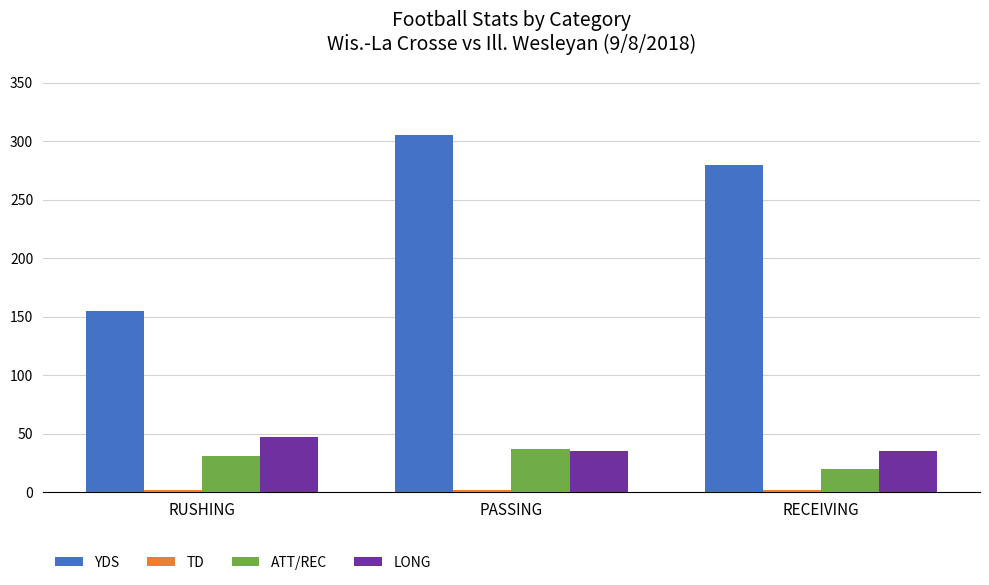

List the labels in order of YDS value, smallest first.

RUSHING, RECEIVING, PASSING